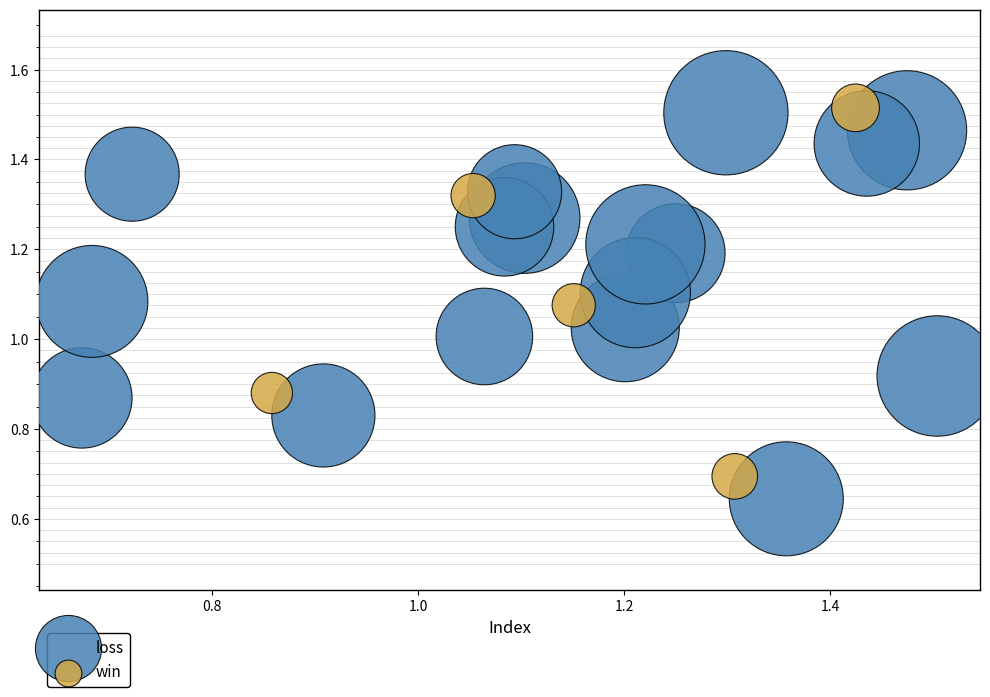

Which series has the largest Y range (max minus min)?

loss